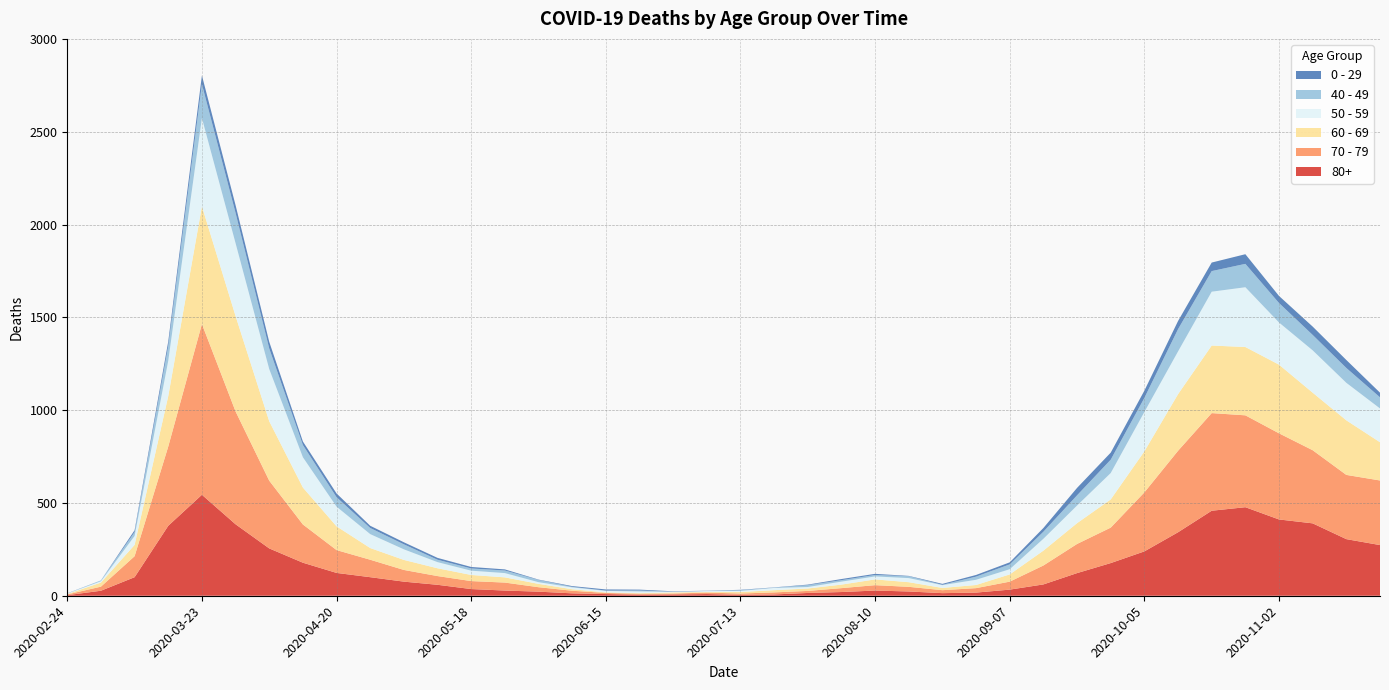

Reading left to right, what are all the values shown in this chart?

80+: 3	27	100	377	544	385	255	178	123	100	76	59	36	28	22	13	9	6	7	9	5	7	15	20	28	23	14	17	33	61	122	176	239	342	458	477	411	390	305	273
70 - 79: 4	22	113	427	920	608	365	206	123	94	63	47	43	43	24	14	6	5	5	8	7	11	11	21	29	25	16	24	43	102	157	191	318	439	526	495	464	394	346	348
60 - 69: 2	22	61	272	634	514	320	199	128	63	54	42	33	28	18	8	3	3	6	3	8	12	13	19	31	25	12	17	39	80	112	152	221	305	364	368	370	310	294	206
50 - 59: 3	7	48	190	475	392	281	163	106	75	57	33	23	23	9	10	8	9	3	5	6	12	8	16	16	22	15	28	28	64	95	142	212	230	290	322	227	228	202	182
40 - 49: 0	5	21	79	183	163	111	66	51	33	27	13	12	14	12	3	2	5	1	1	4	2	10	8	8	10	2	17	26	38	55	72	76	120	111	126	105	83	80	60
0 - 29: 1	0	10	25	47	42	36	19	20	12	11	10	8	6	2	4	6	5	2	1	2	1	3	6	6	2	5	9	11	20	40	38	39	44	46	52	38	45	43	25